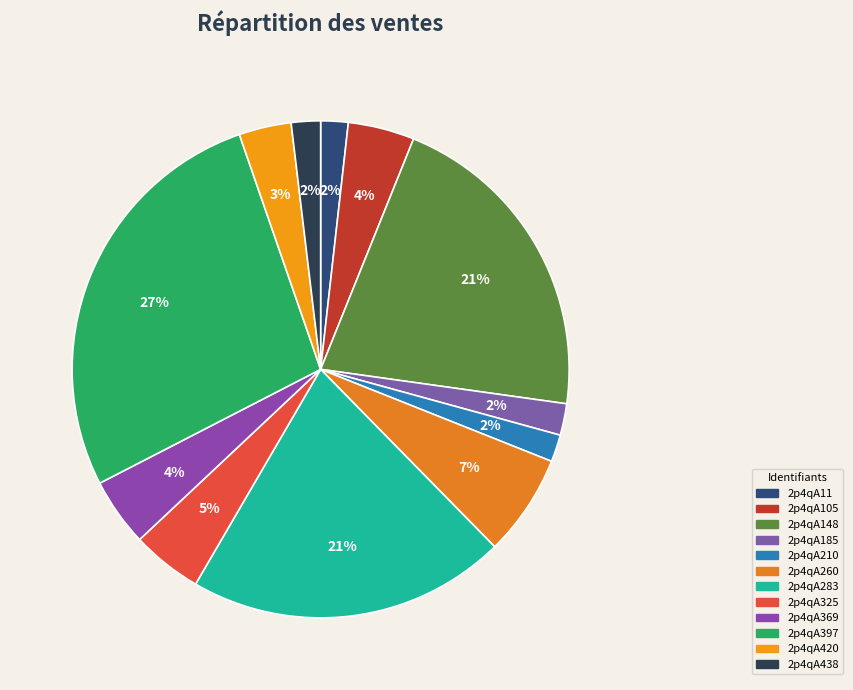

What percentage is the 2p4qA185 slice, to the nearest percent?

2%